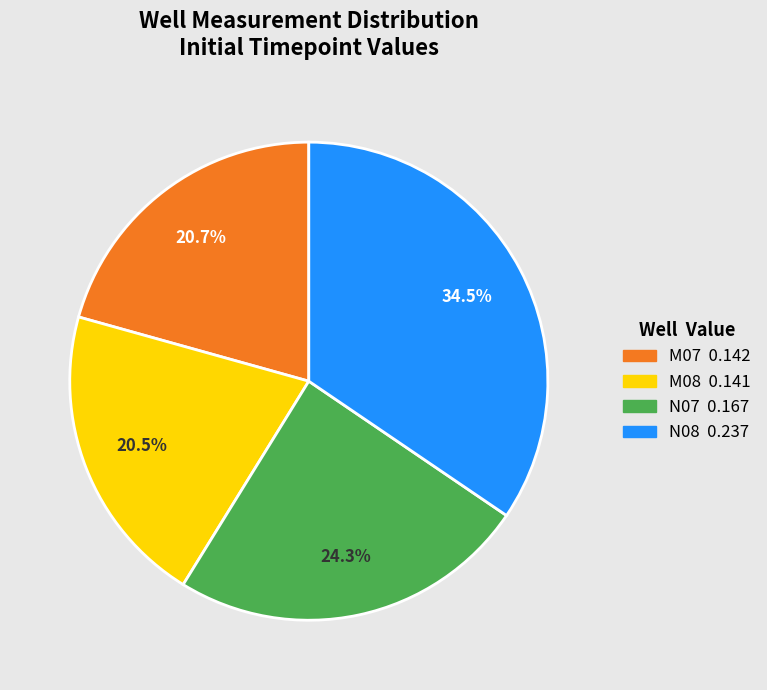

Which slice is the largest?

N08